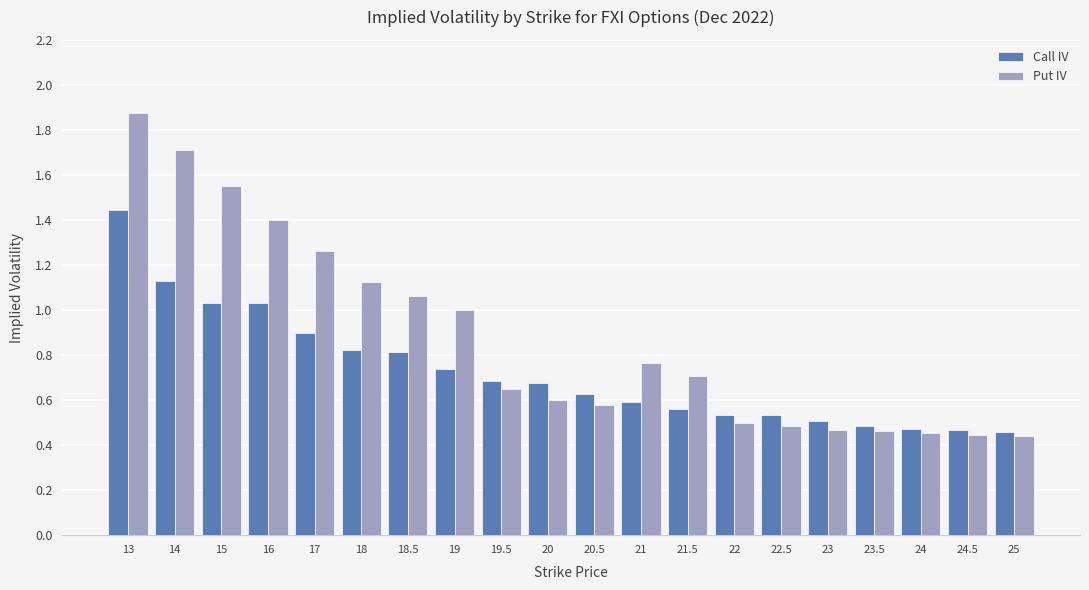

What is the sum of the Put IV values at 18 and 16?

2.5